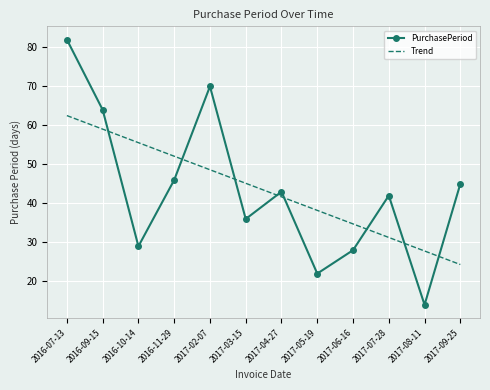

What position from the right is 2017-08-11?

2